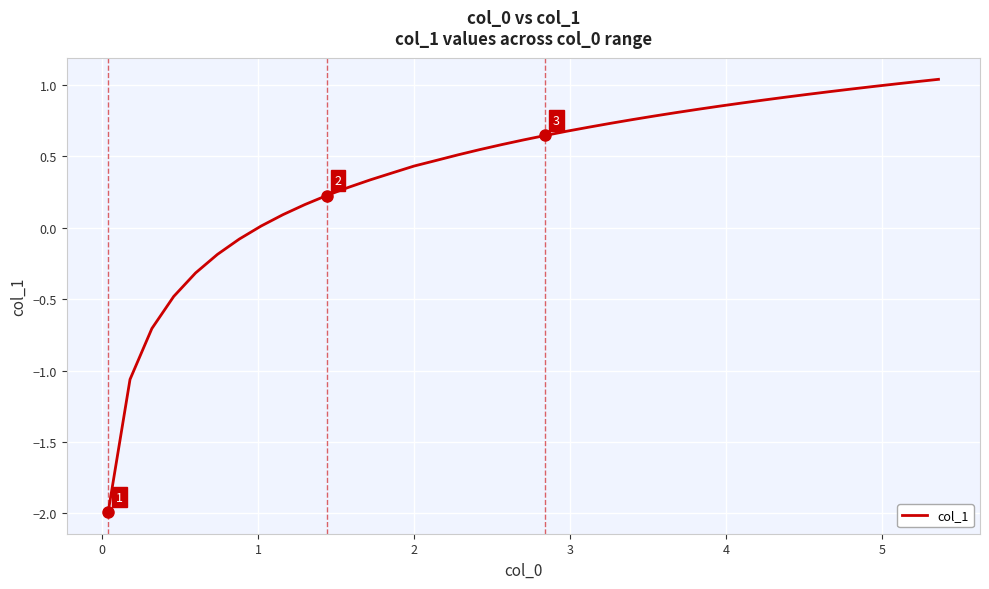

What is the difference between the second highest and second lowest values?

2.1